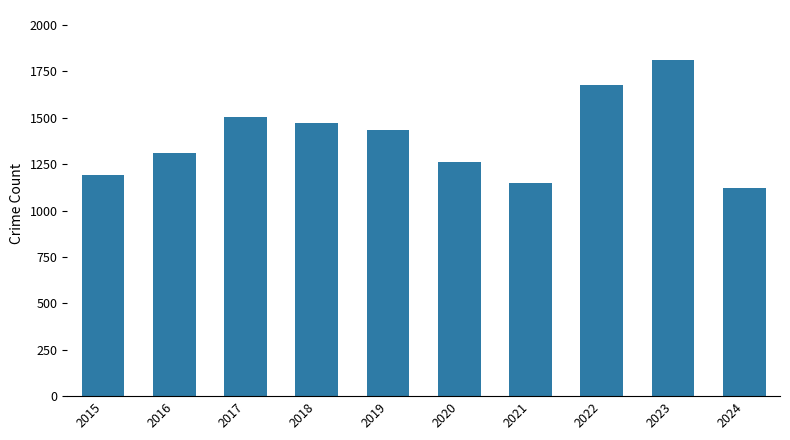

Reading left to right, extract all data points from this chart.

2015=1190	2016=1310	2017=1506	2018=1473	2019=1433	2020=1261	2021=1149	2022=1677	2023=1810	2024=1122